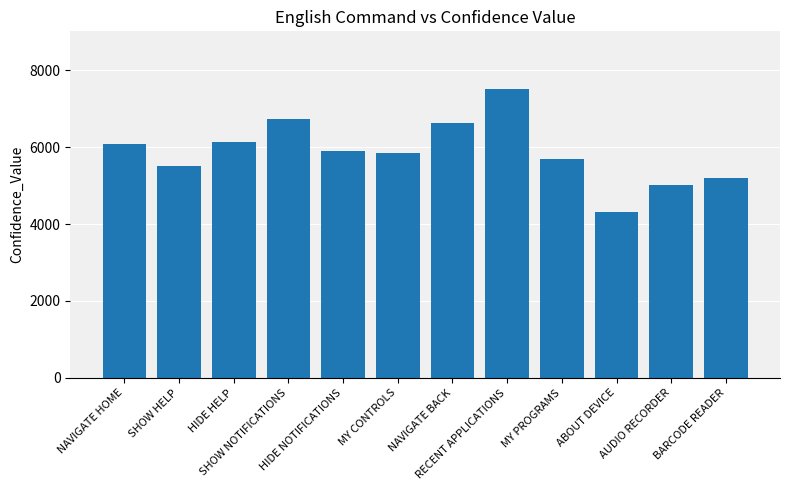

At which label is the value closest to 5911?

HIDE NOTIFICATIONS